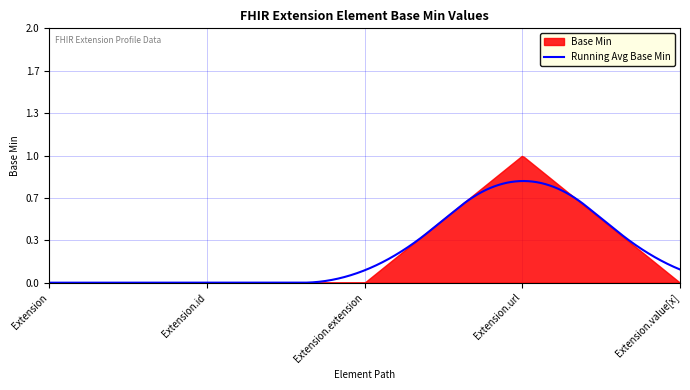

What is the difference between the maximum and second lowest values?

1